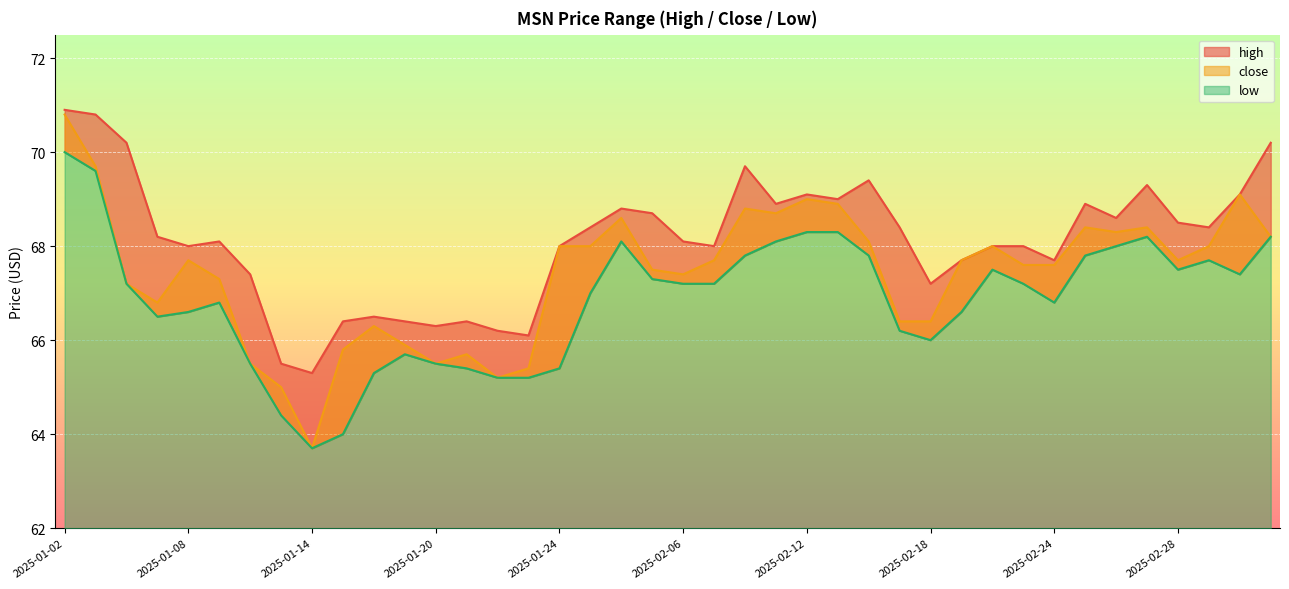

Reading left to right, list all the values displayed in this chart.

close: 70.8	69.7	67.2	66.8	67.7	67.3	65.5	65.0	63.7	65.8	66.3	65.9	65.5	65.7	65.2	65.4	68.0	68.0	68.6	67.5	67.4	67.7	68.8	68.7	69.0	68.9	68.1	66.4	66.4	67.7	68.0	67.6	67.6	68.4	68.3	68.4	67.7	68.0	69.1	68.2
high: 70.9	70.8	70.2	68.2	68.0	68.1	67.4	65.5	65.3	66.4	66.5	66.4	66.3	66.4	66.2	66.1	68.0	68.4	68.8	68.7	68.1	68.0	69.7	68.9	69.1	69.0	69.4	68.4	67.2	67.7	68.0	68.0	67.7	68.9	68.6	69.3	68.5	68.4	69.1	70.2
low: 70.0	69.6	67.2	66.5	66.6	66.8	65.5	64.4	63.7	64.0	65.3	65.7	65.5	65.4	65.2	65.2	65.4	67.0	68.1	67.3	67.2	67.2	67.8	68.1	68.3	68.3	67.8	66.2	66.0	66.6	67.5	67.2	66.8	67.8	68.0	68.2	67.5	67.7	67.4	68.2